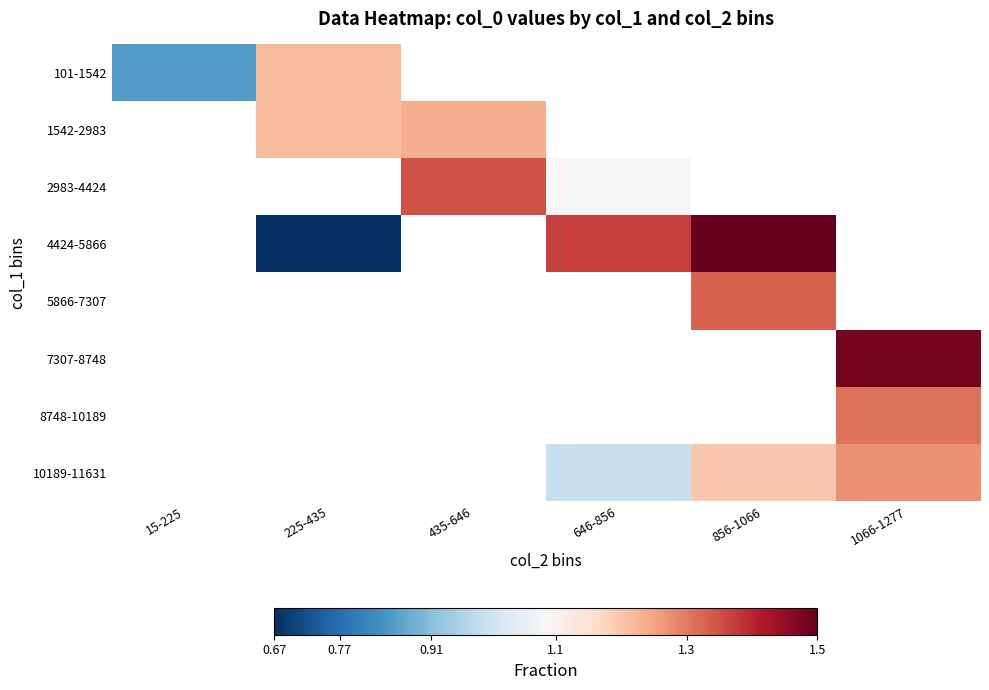

The 10189-11631 series shows 1.2 at 856-1066. True or false?

True